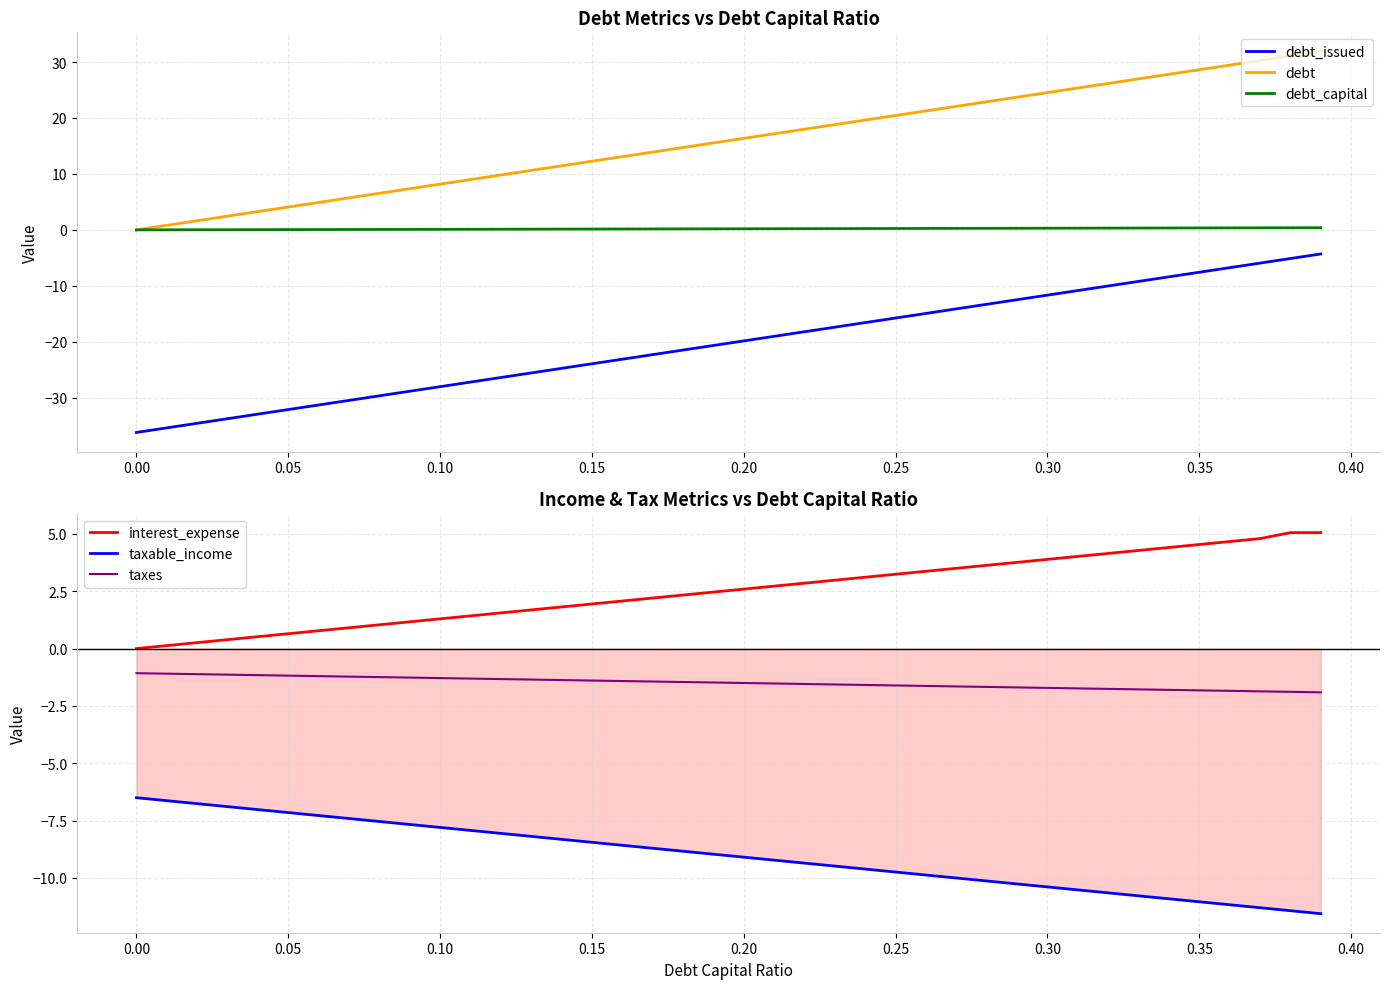

What are all the series names shown in the legend?

debt_issued, debt, debt_capital, interest_expense, taxable_income, taxes